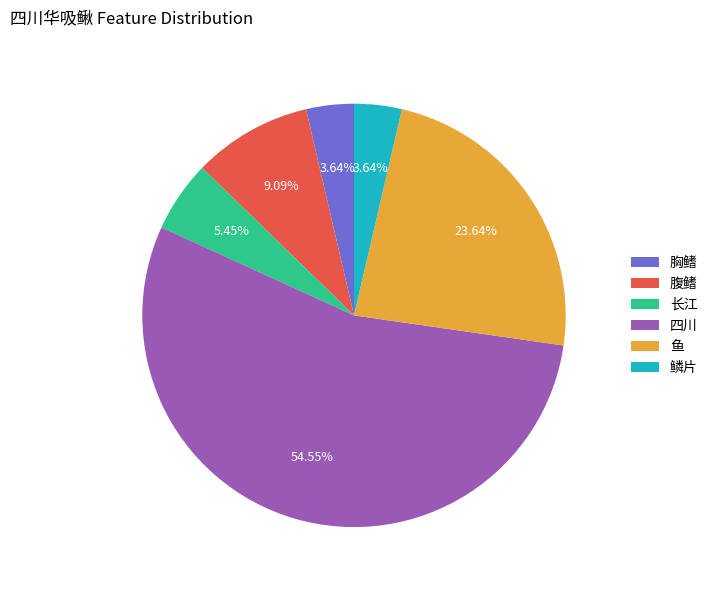

What percentage is NOT represented by 四川?

45.5%